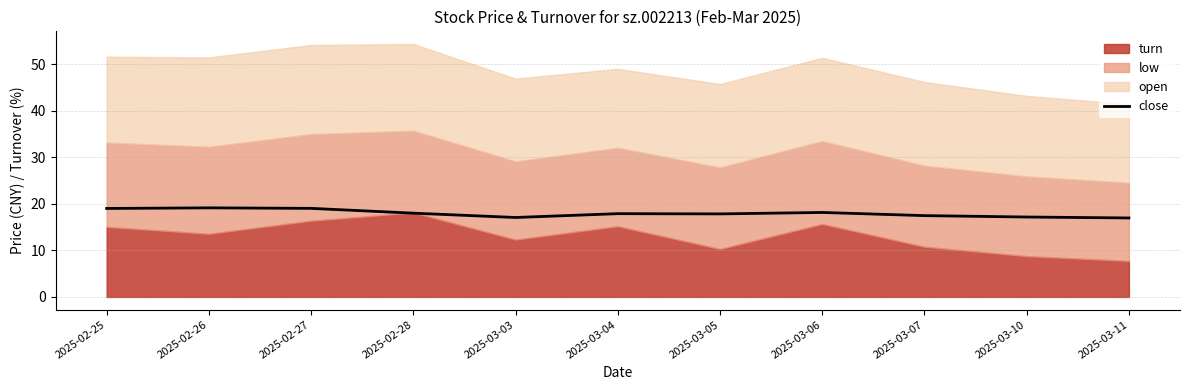

What is the label of the 9th point from the left?

2025-03-07